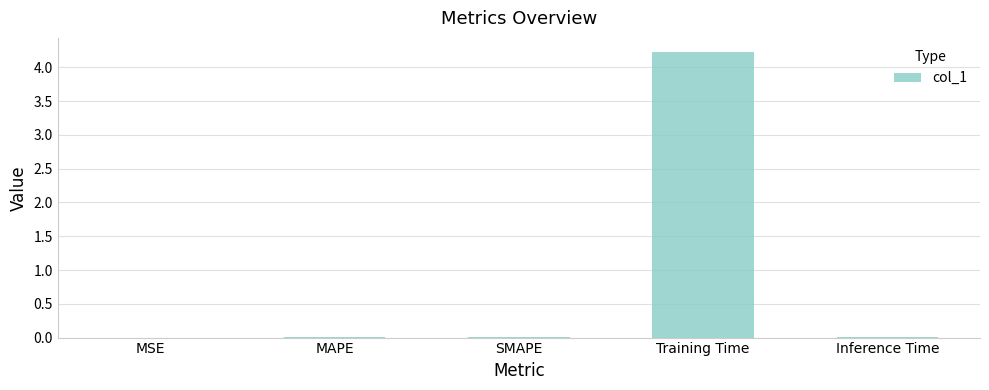

What is the sum of all values?

4.3